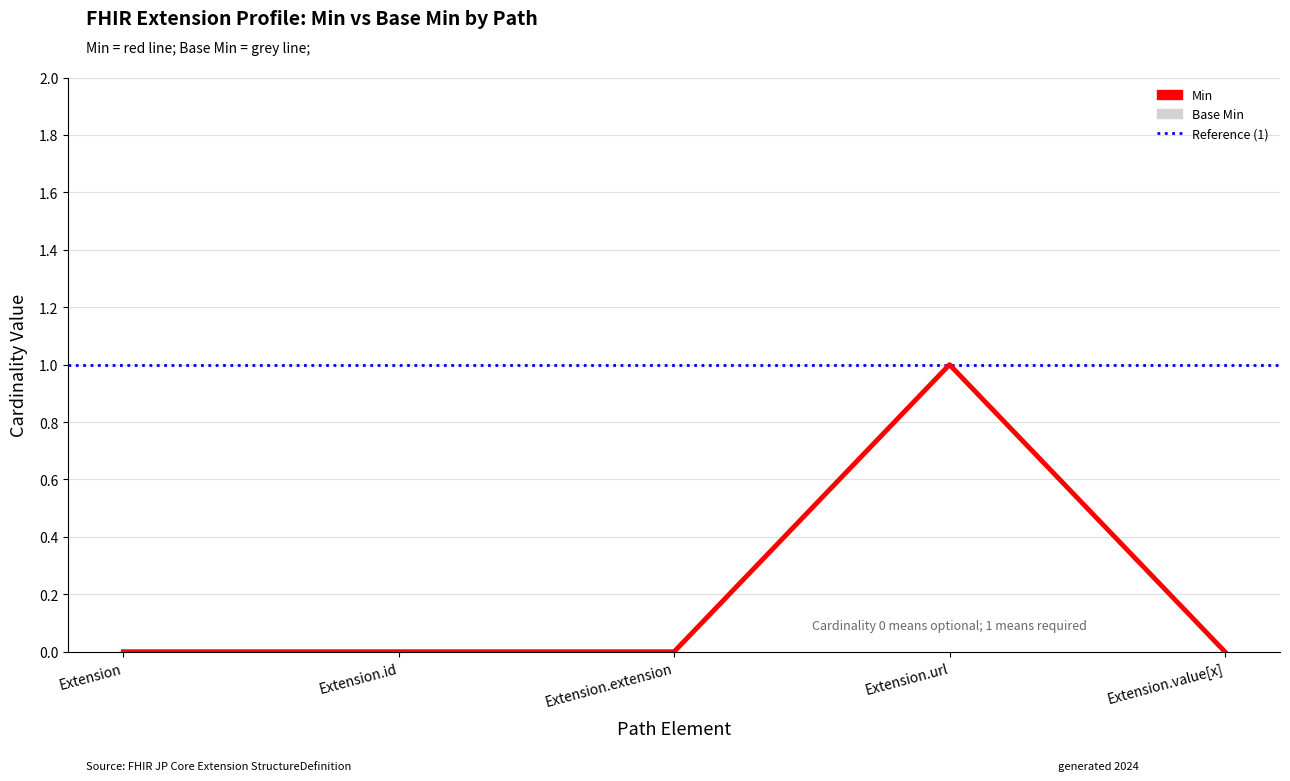

Which series has the largest total across all categories?

Base Min